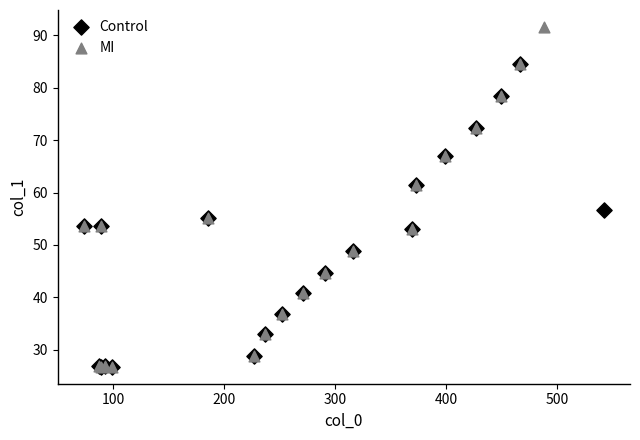

Which series reaches the maximum Y coordinate?

MI